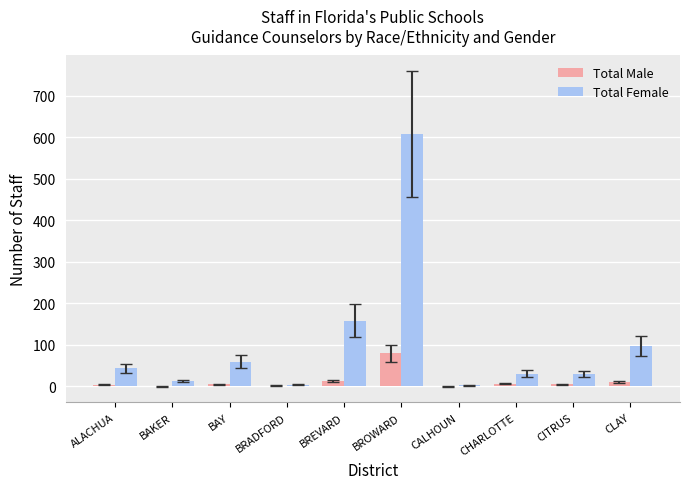

What is the greatest value displayed?

607